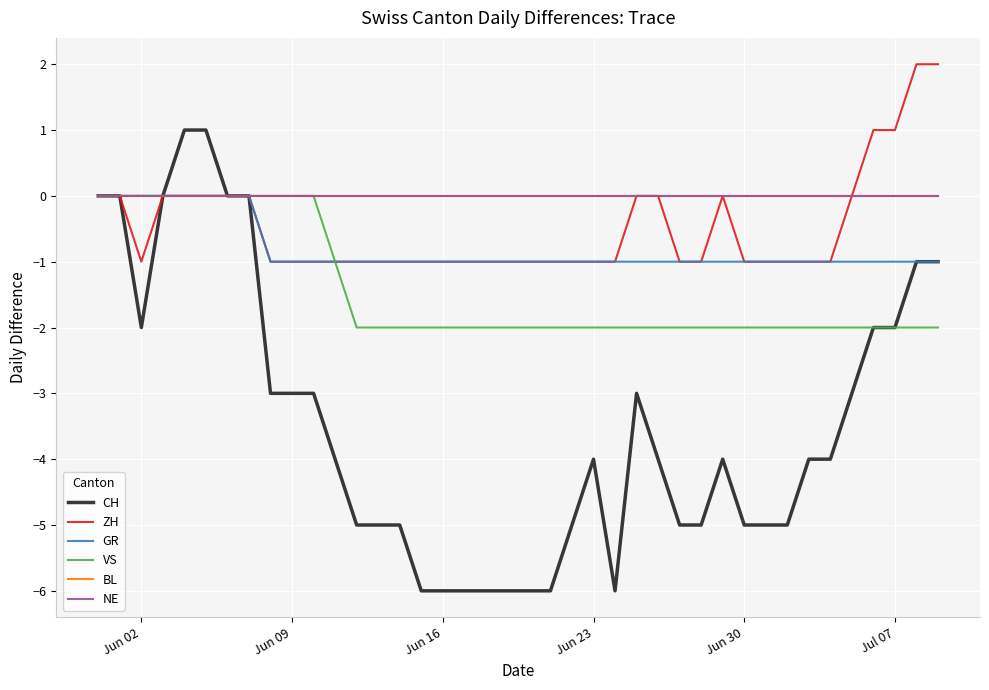

Reading left to right, extract all data points from this chart.

CH: 0	0	-2	0	1	1	0	0	-3	-3	-3	-4	-5	-5	-5	-6	-6	-6	-6	-6	-6	-6	-5	-4	-6	-3	-4	-5	-5	-4	-5	-5	-5	-4	-4	-3	-2	-2	-1	-1
ZH: 0	0	-1	0	0	0	0	0	-1	-1	-1	-1	-1	-1	-1	-1	-1	-1	-1	-1	-1	-1	-1	-1	-1	0	0	-1	-1	0	-1	-1	-1	-1	-1	0	1	1	2	2
GR: 0	0	0	0	0	0	0	0	-1	-1	-1	-1	-1	-1	-1	-1	-1	-1	-1	-1	-1	-1	-1	-1	-1	-1	-1	-1	-1	-1	-1	-1	-1	-1	-1	-1	-1	-1	-1	-1
VS: 0	0	0	0	0	0	0	0	0	0	0	-1	-2	-2	-2	-2	-2	-2	-2	-2	-2	-2	-2	-2	-2	-2	-2	-2	-2	-2	-2	-2	-2	-2	-2	-2	-2	-2	-2	-2
BL: 0	0	0	0	0	0	0	0	0	0	0	0	0	0	0	0	0	0	0	0	0	0	0	0	0	0	0	0	0	0	0	0	0	0	0	0	0	0	0	0
NE: 0	0	0	0	0	0	0	0	0	0	0	0	0	0	0	0	0	0	0	0	0	0	0	0	0	0	0	0	0	0	0	0	0	0	0	0	0	0	0	0